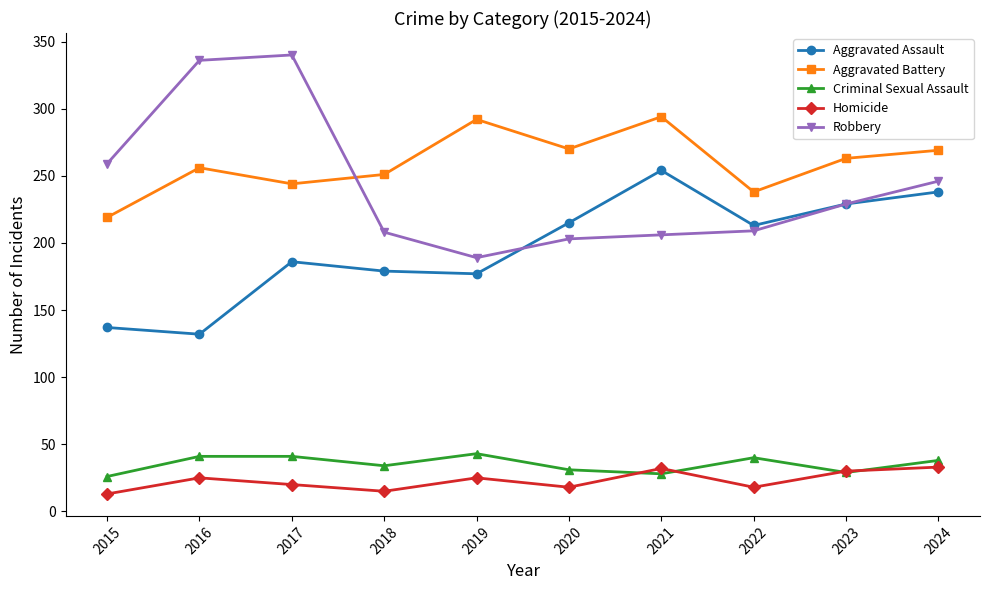

Rank the series at 2016 from lowest to highest value.

Homicide, Criminal Sexual Assault, Aggravated Assault, Aggravated Battery, Robbery